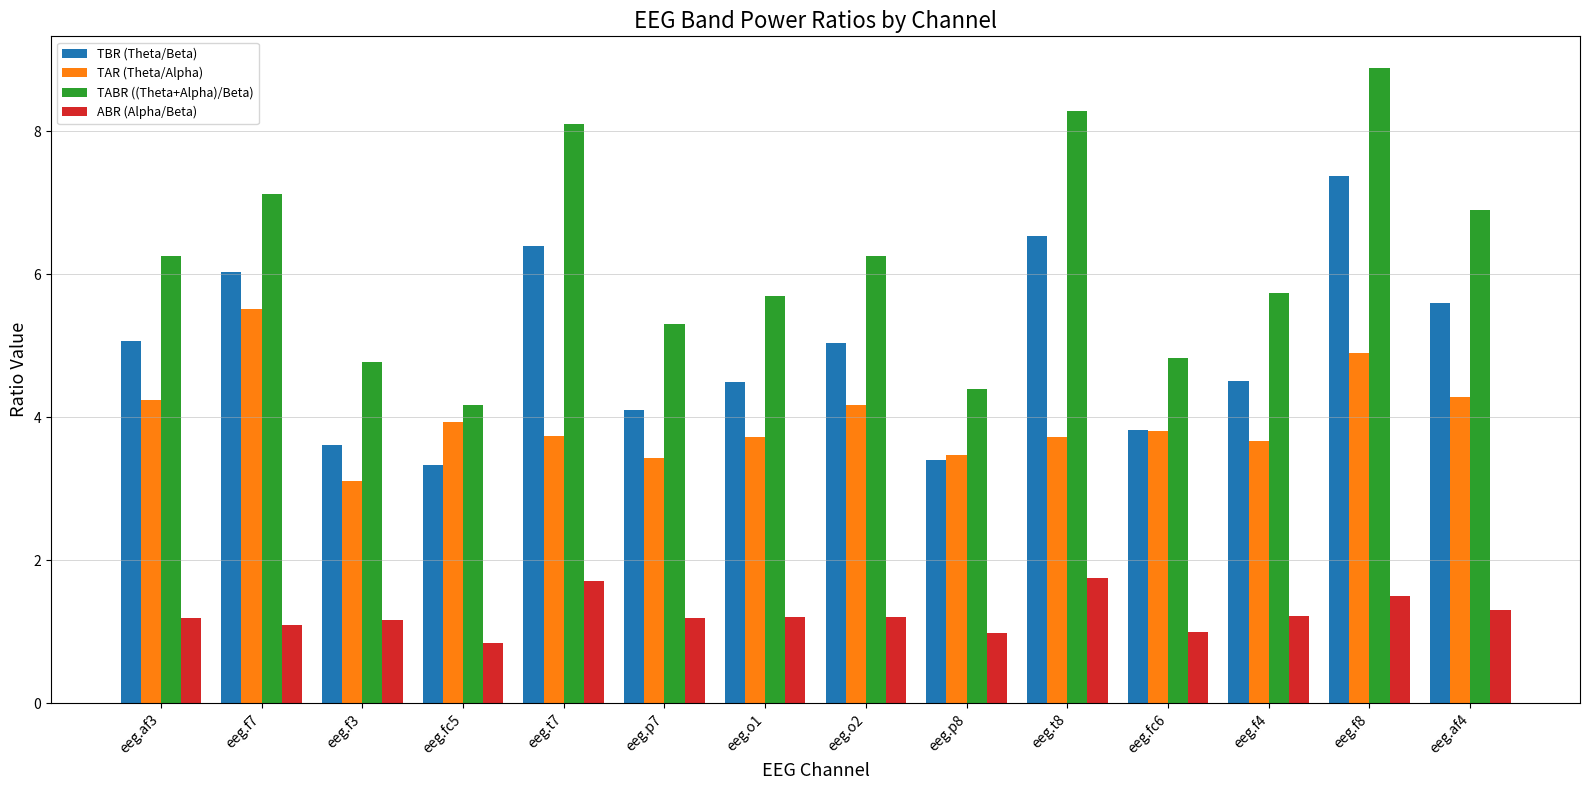

What value does the TBR (Theta/Beta) series have at eeg.t8?

6.5